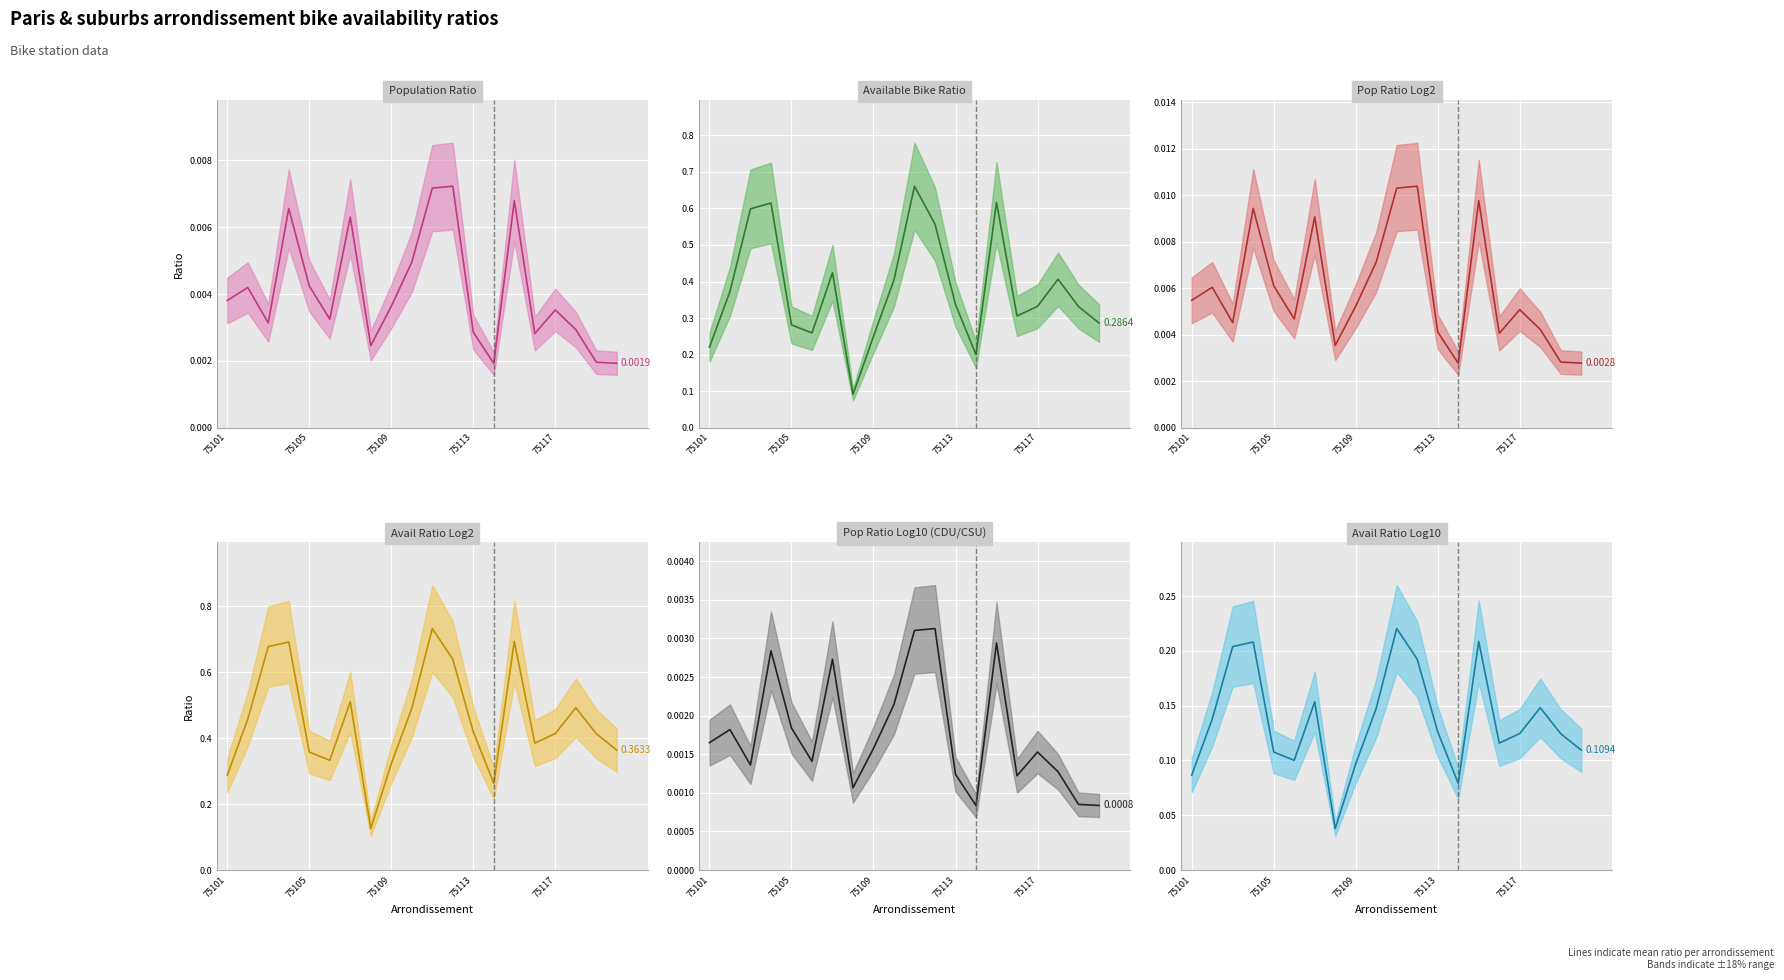

What is the minimum value for Available Bike Ratio (mean)?

0.1